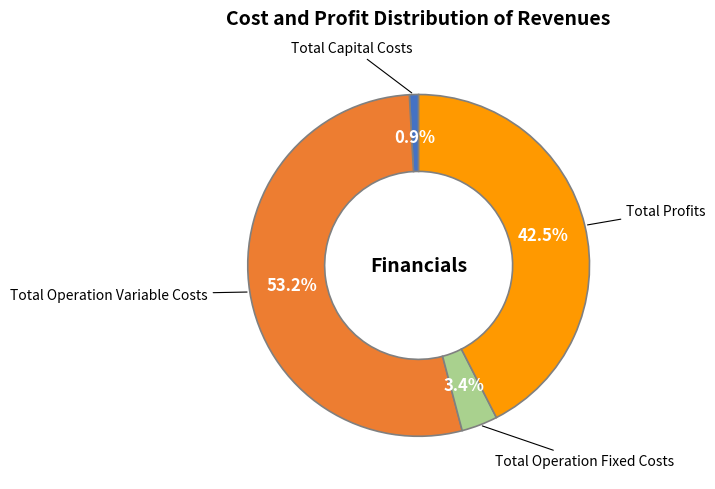

How many segments does this pie chart have?

4